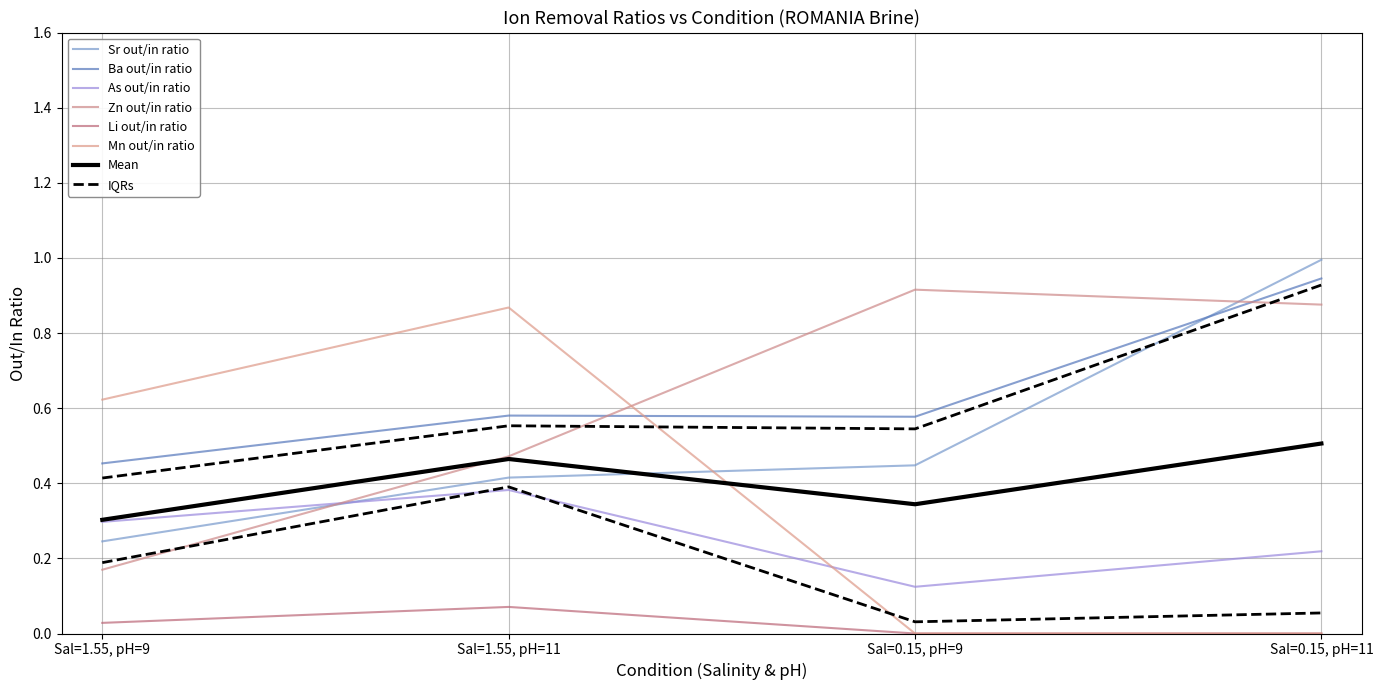

Does the chart have visible grid lines?

Yes